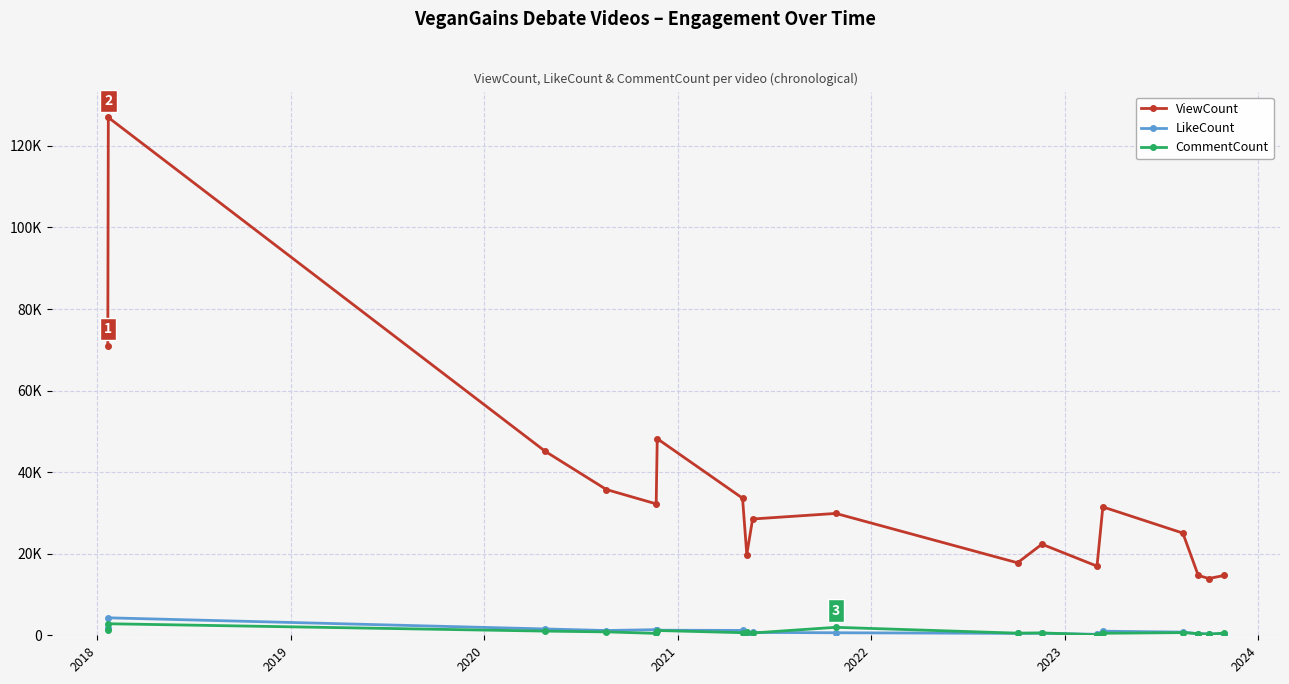

Does the chart have visible grid lines?

Yes